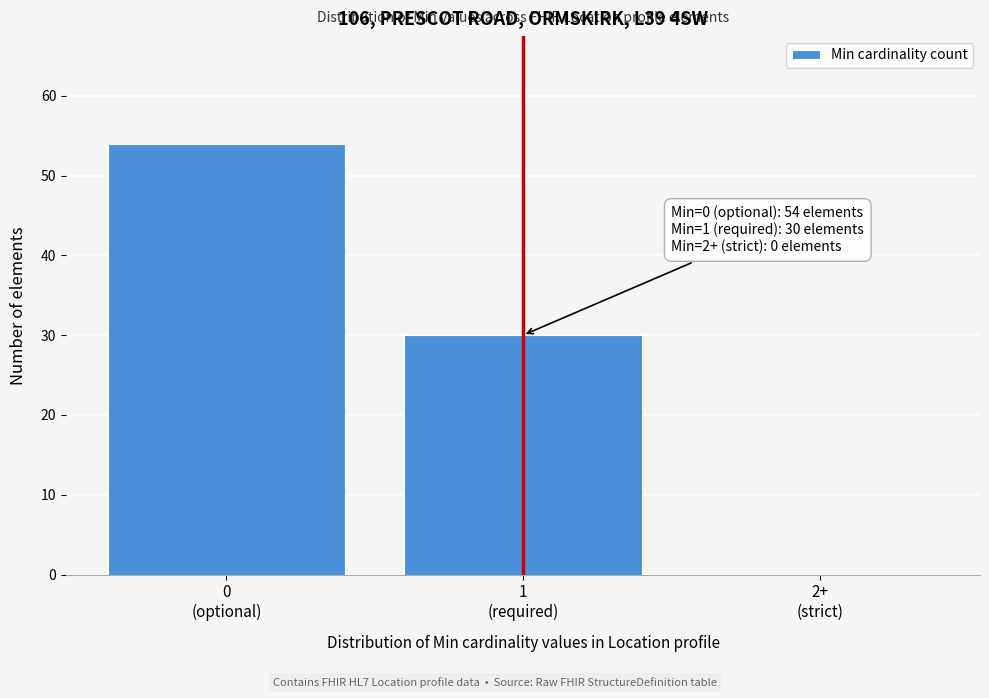

What is the maximum value shown in the chart?

54